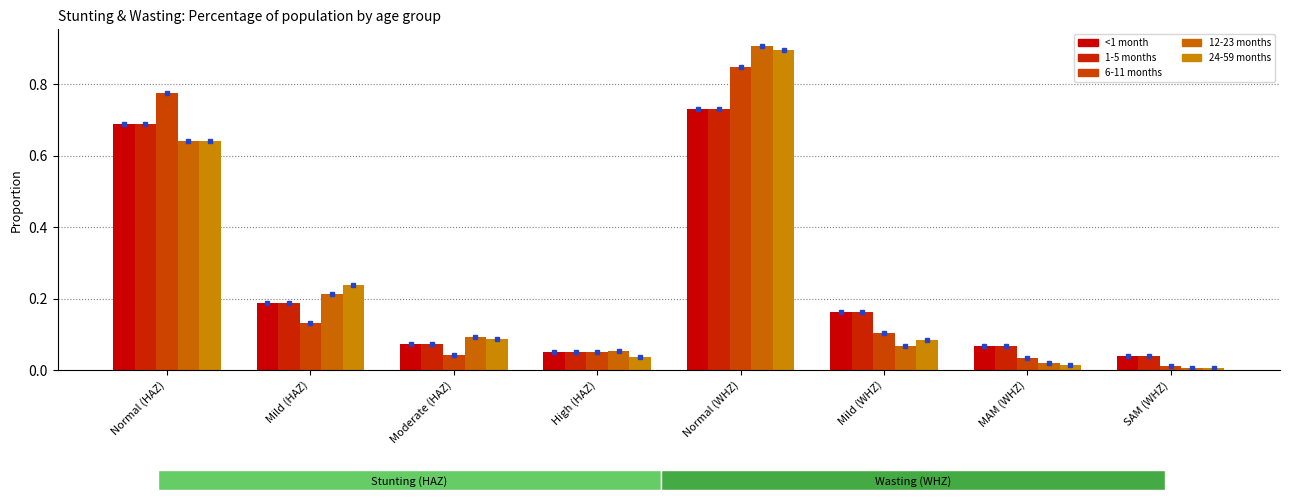

What is the total value across all series at MAM (WHZ)?

0.2